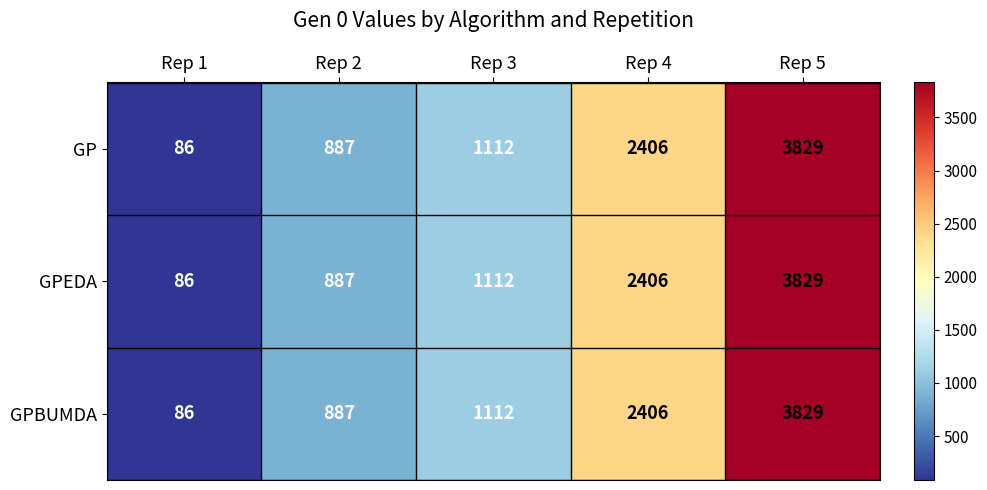

The value of GPEDA at Rep 5 is 3829. True or false?

True